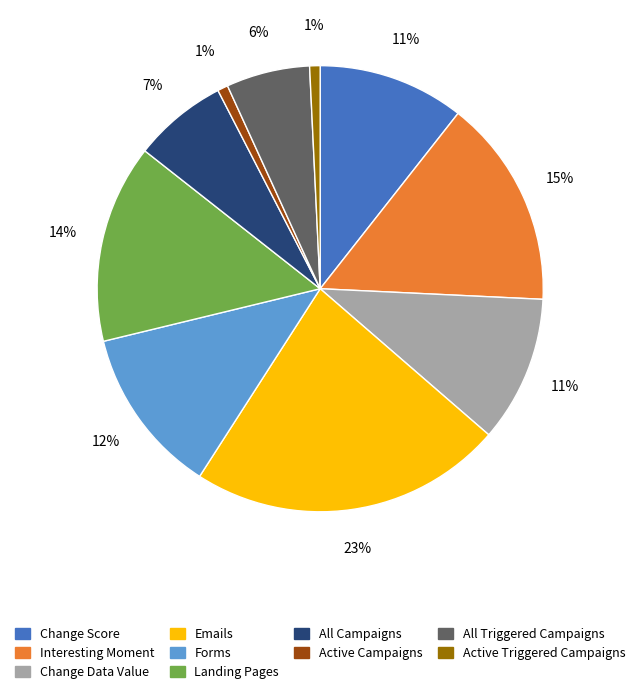

What percentage is the All Triggered Campaigns slice, to the nearest percent?

6%